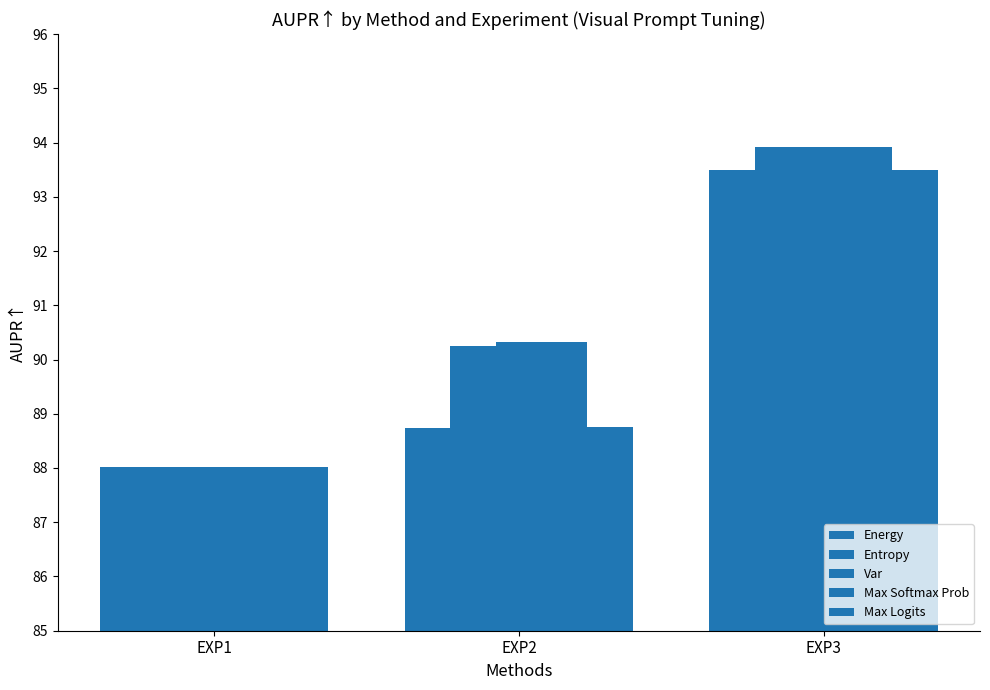

Which series has the largest range (max minus min)?

Entropy